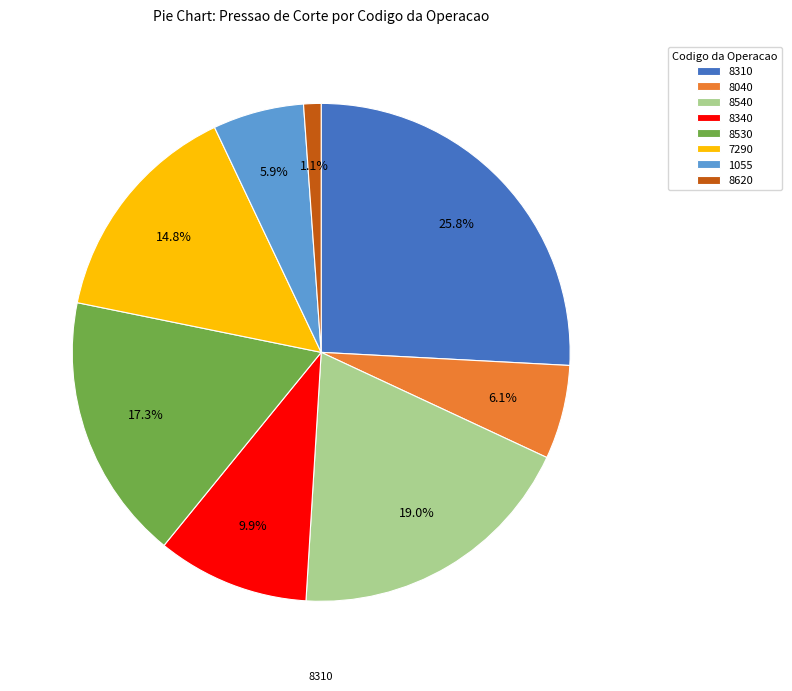

True or false: 1055 accounts for 37% of the total.

False